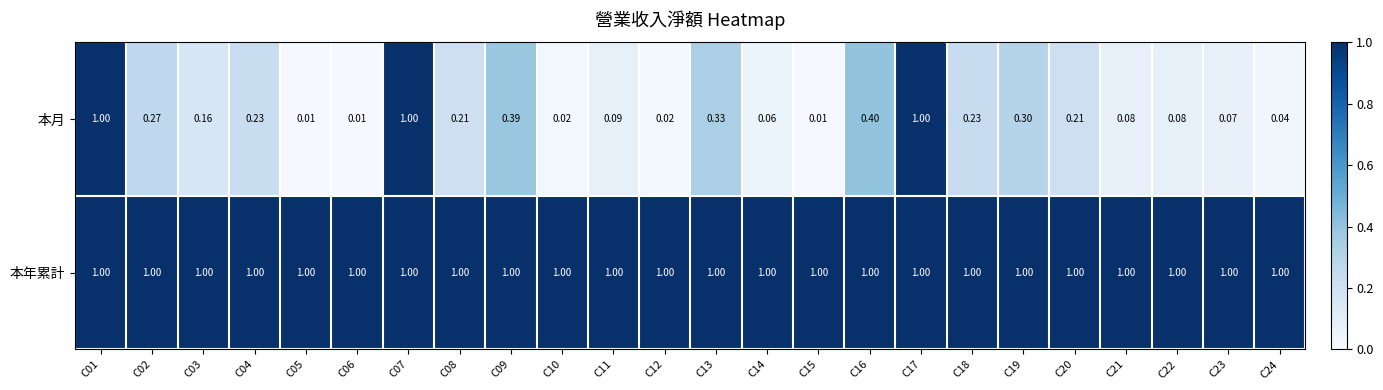

Which series changed the most between C13 and C20?

本月